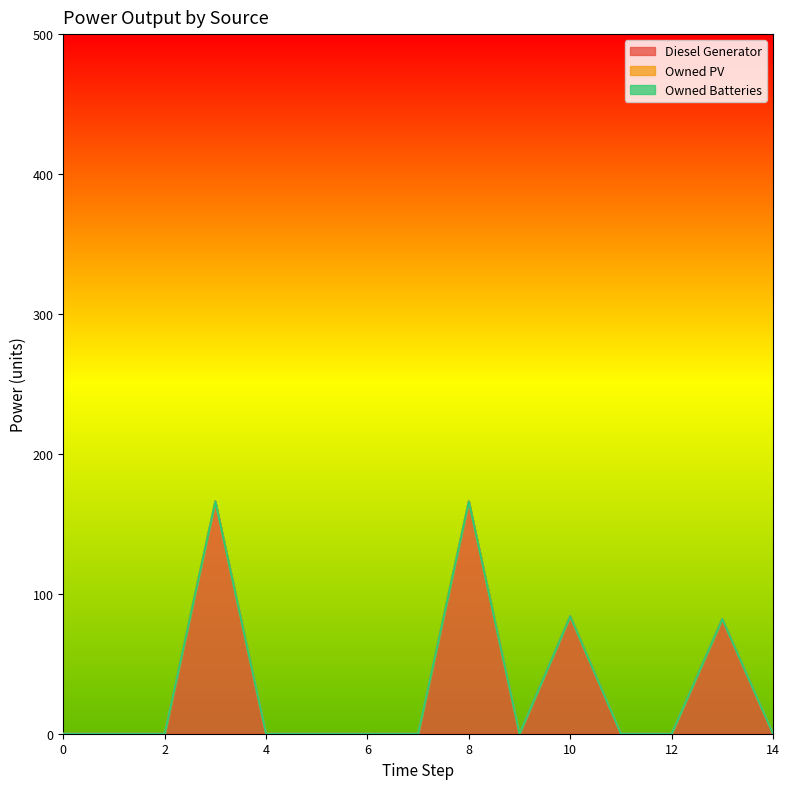

True or false: Owned Batteries and Owned PV cross at least once.

False